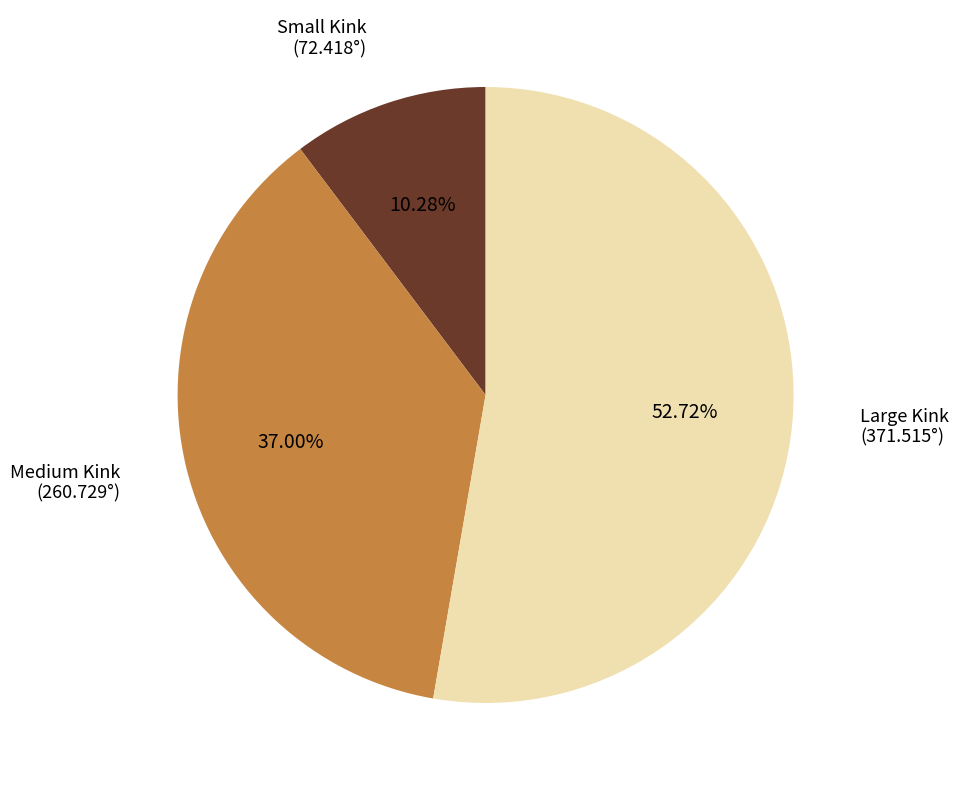

Does any single category account for the majority?

Yes